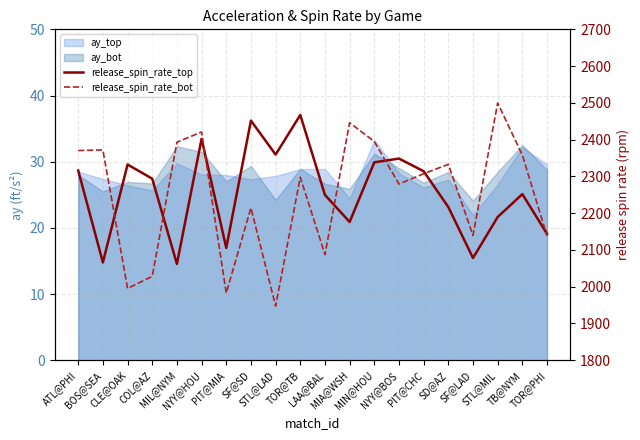

At which category does release_spin_rate_top reach its first local peak?

CLE@OAK